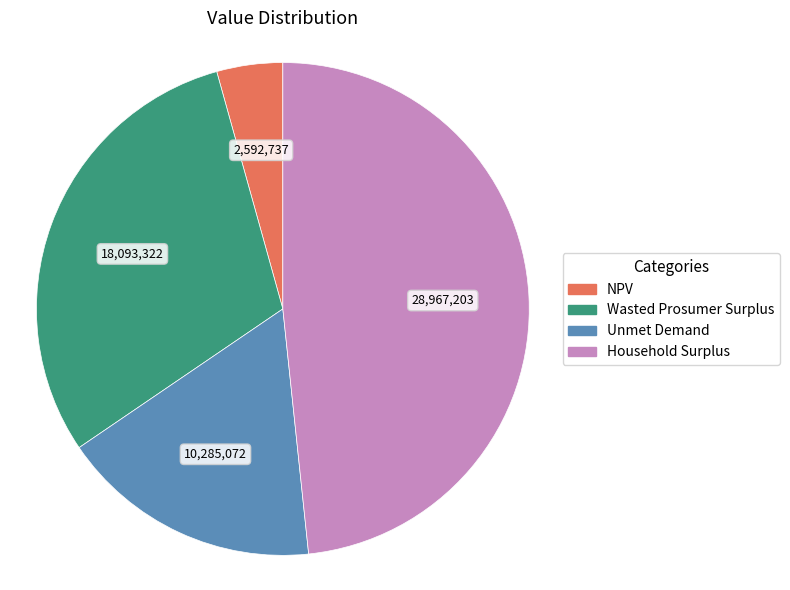

Does any single category account for the majority?

No